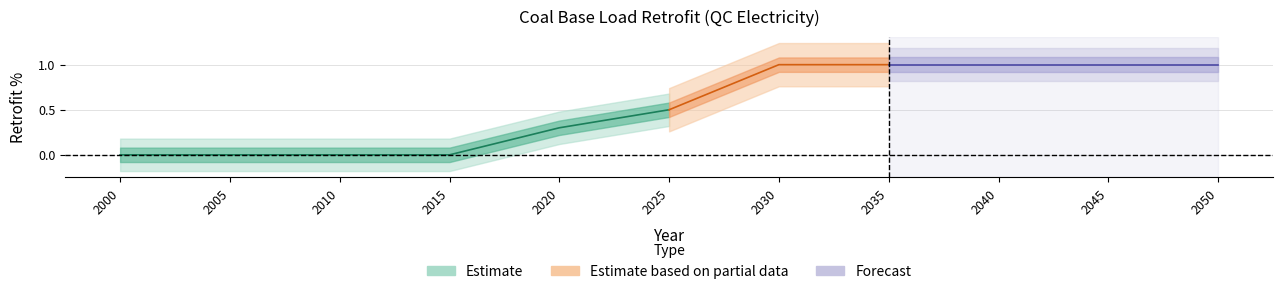

Rank the categories by value from lowest to highest.

2000, 2005, 2010, 2015, 2020, 2025, 2030, 2035, 2040, 2045, 2050